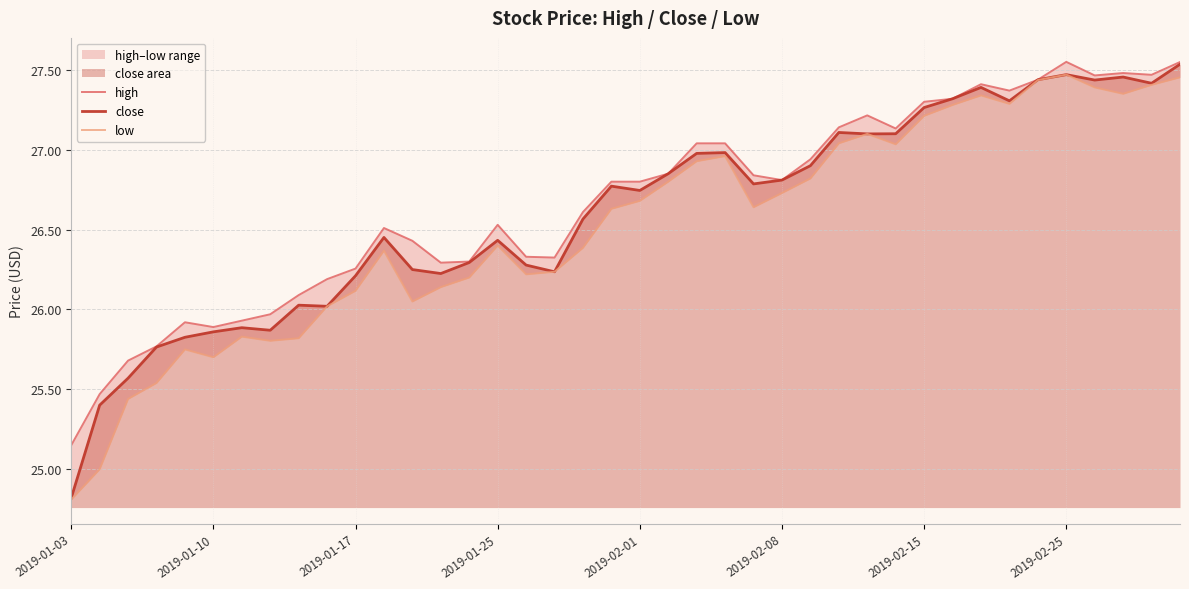

What is the spread (max minus min) of values at 32?

0.1